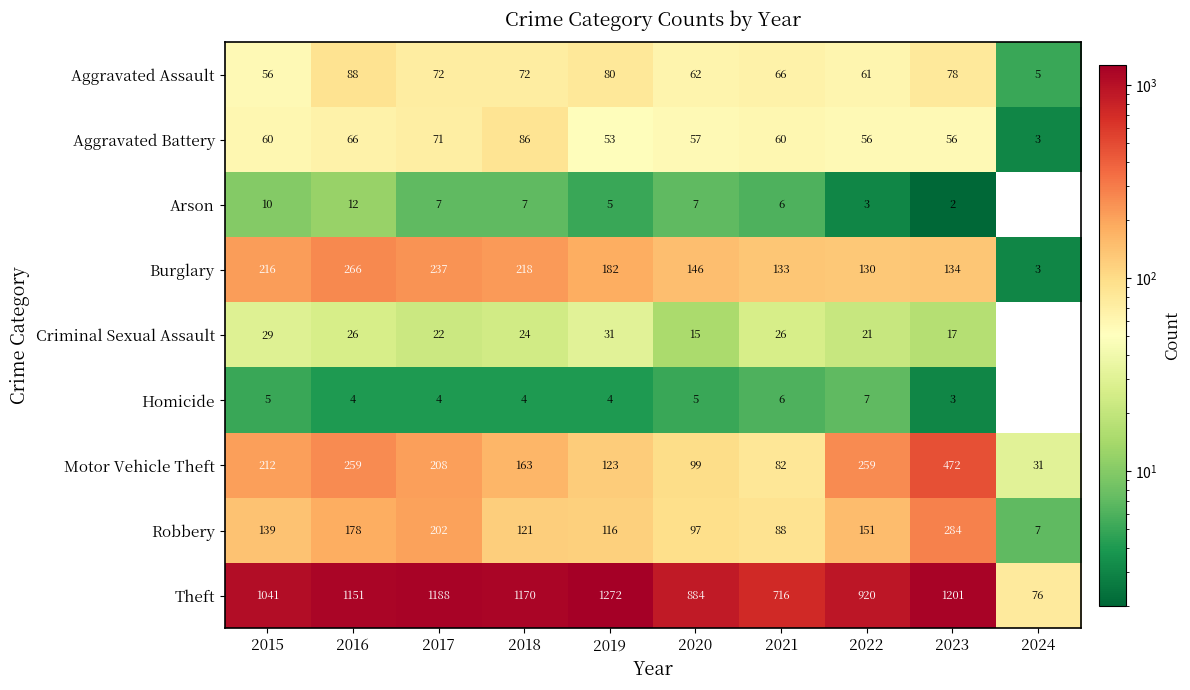

What is the maximum value for Motor Vehicle Theft?

472